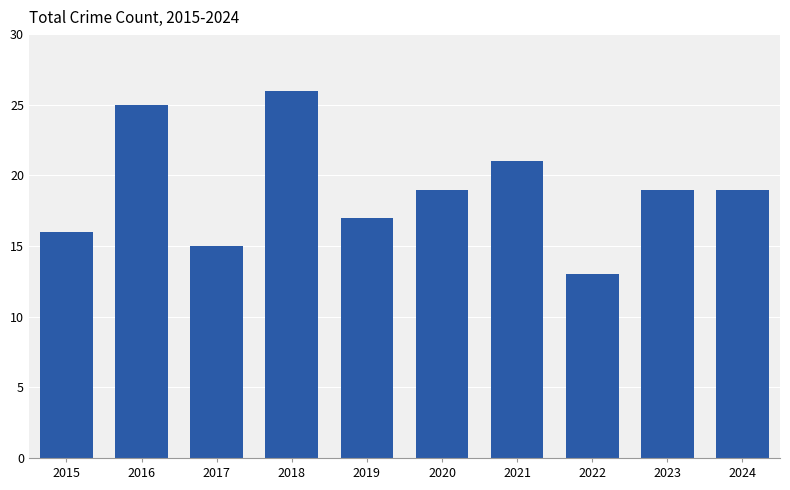

Reading left to right, list all the values displayed in this chart.

2015=16	2016=25	2017=15	2018=26	2019=17	2020=19	2021=21	2022=13	2023=19	2024=19